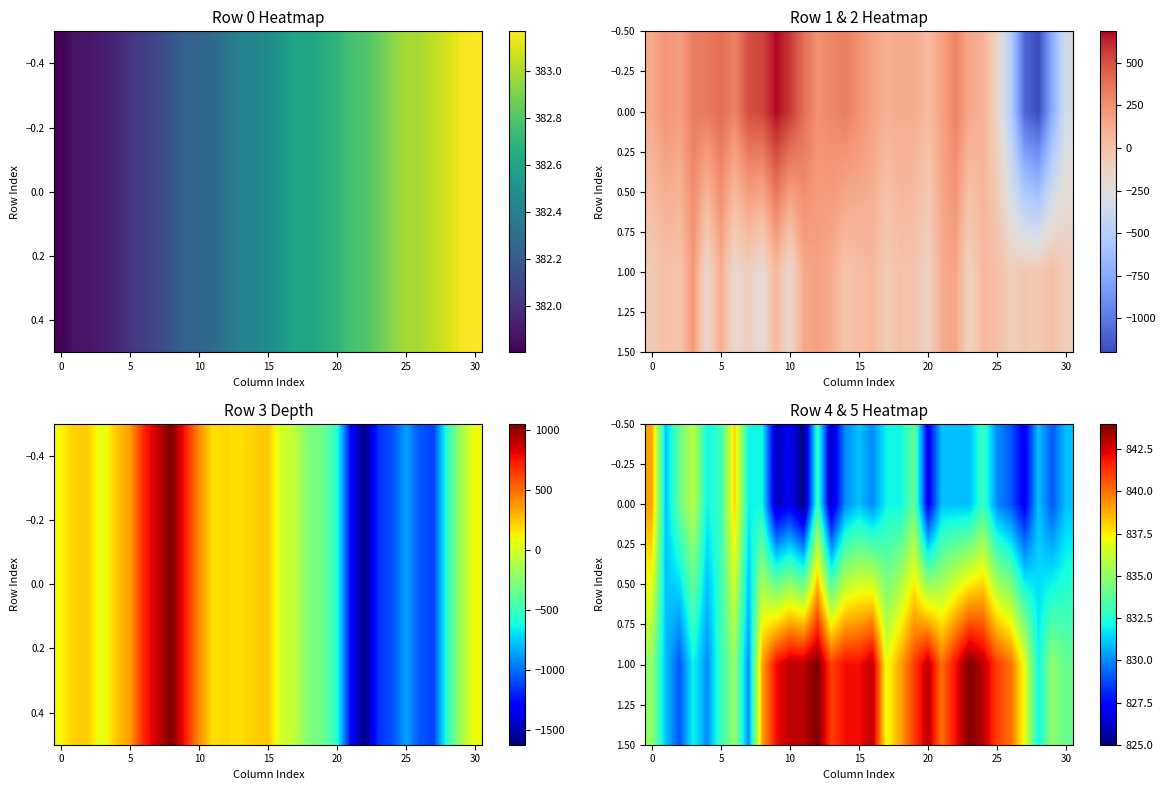

What is the total value across all series at 12?

1677